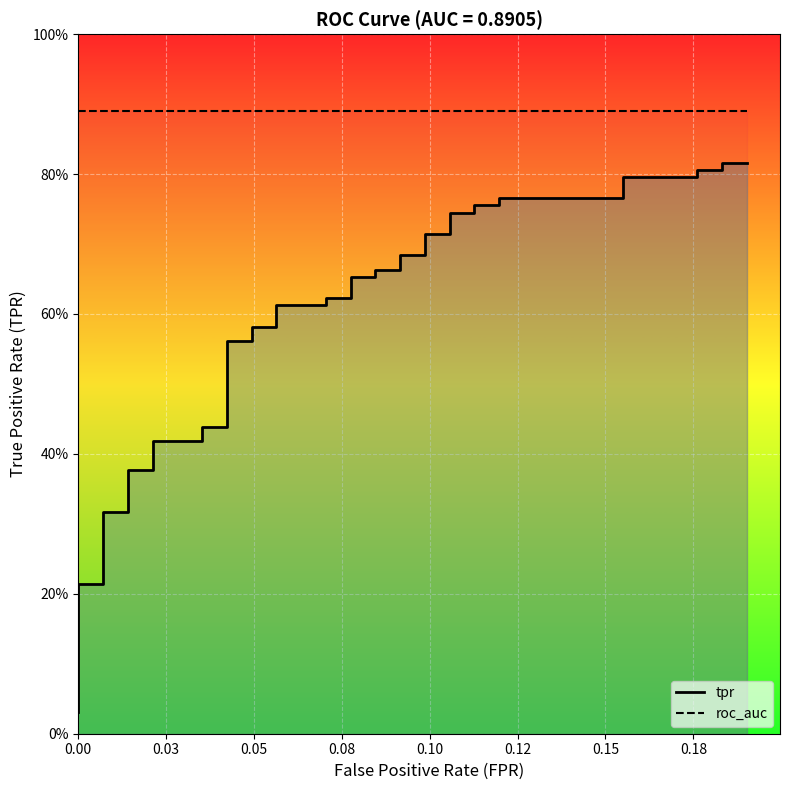

True or false: roc_auc and tpr intersect in this chart.

False